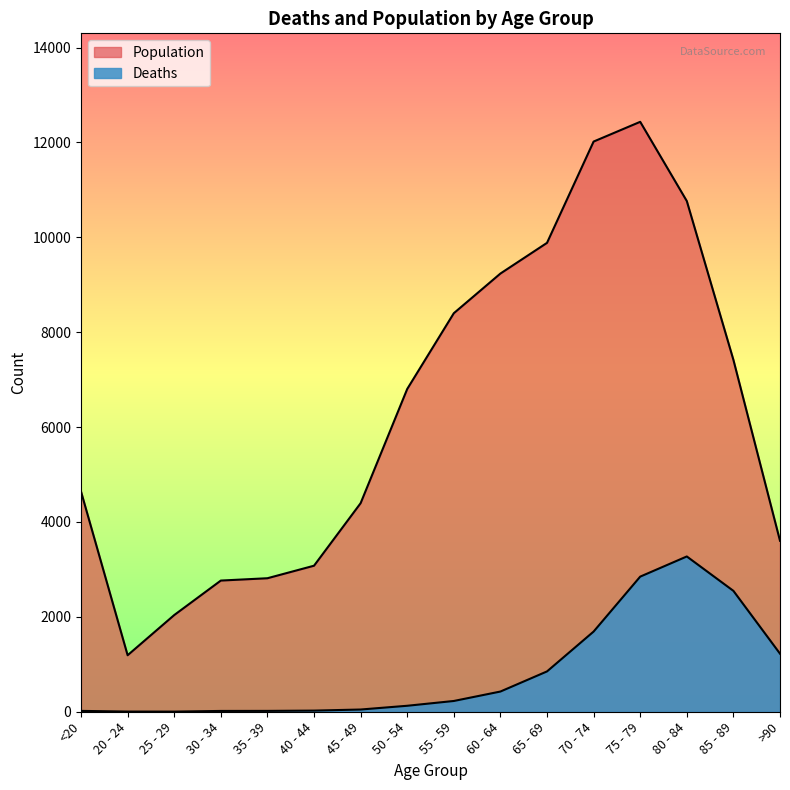

Rank the categories by Population value from highest to lowest.

75 - 79, 70 - 74, 80 - 84, 65 - 69, 60 - 64, 55 - 59, 85 - 89, 50 - 54, <20, 45 - 49, >90, 40 - 44, 35 - 39, 30 - 34, 25 - 29, 20 - 24